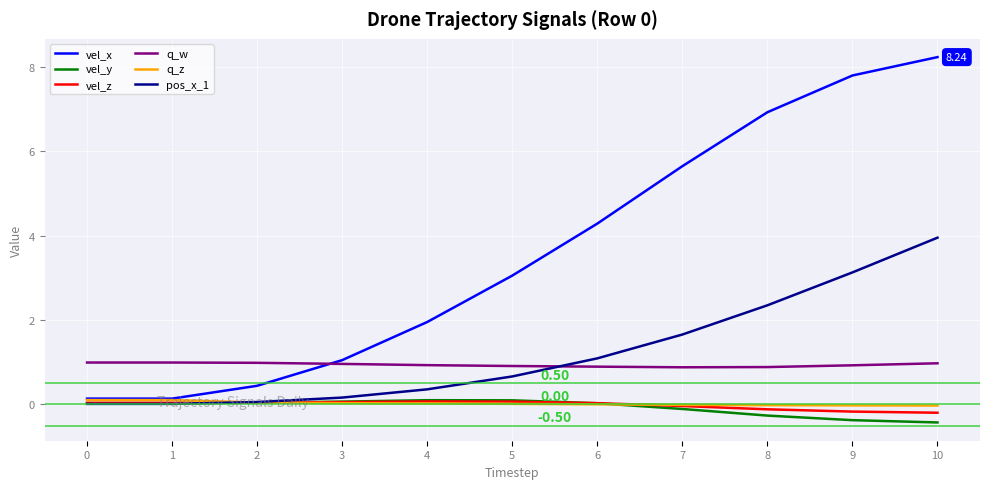

What is the sum of all pos_x_1 values?

13.5